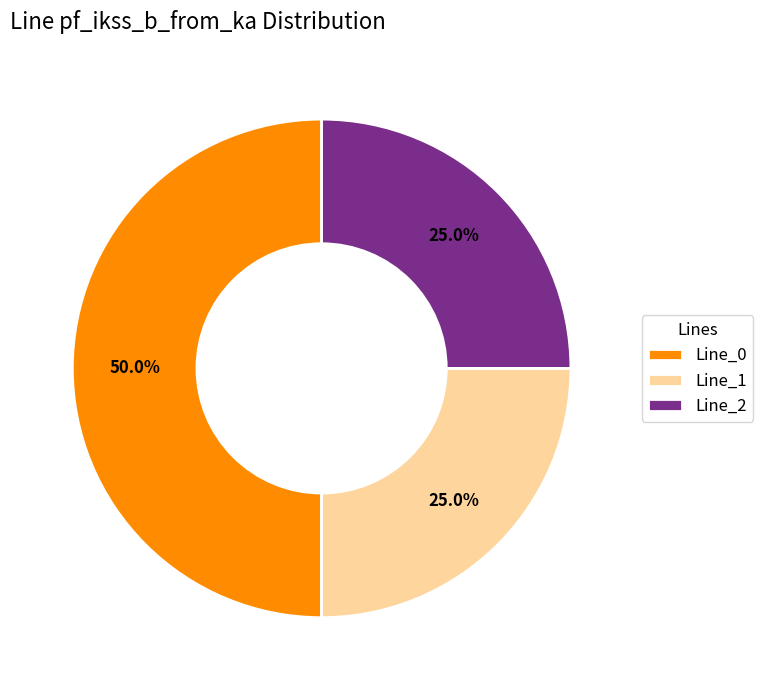

Which has a higher value, Line_0 or Line_1?

Line_0